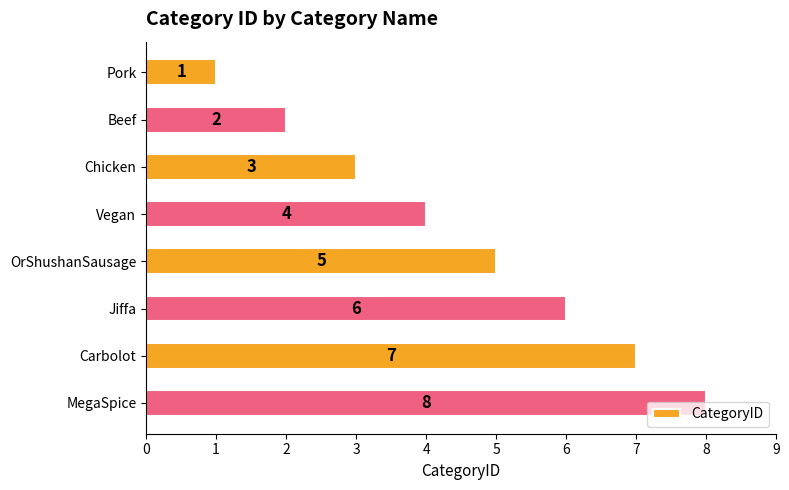

How many data points does each series have?

8